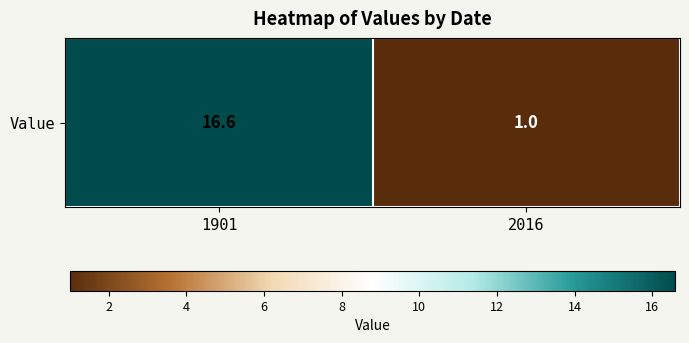

What is the sum of all values?

17.6